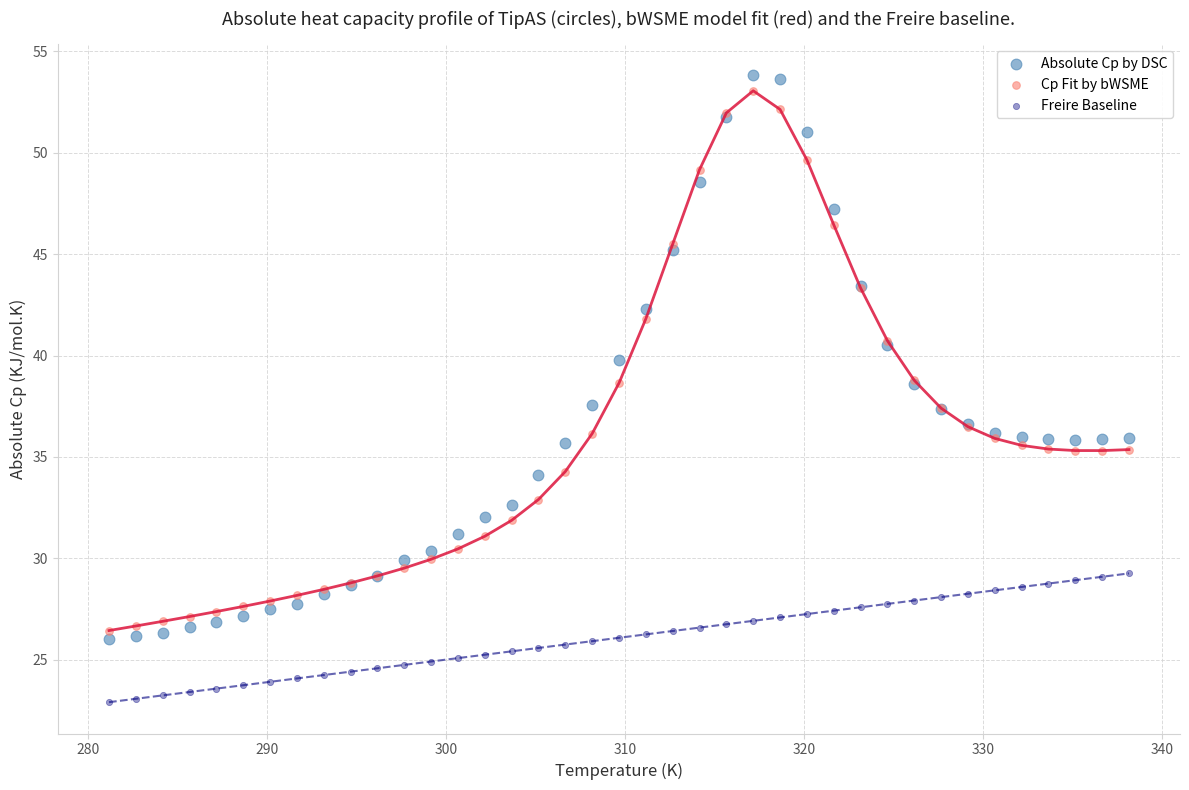

Which series contains the lowest Y value?

Freire Baseline